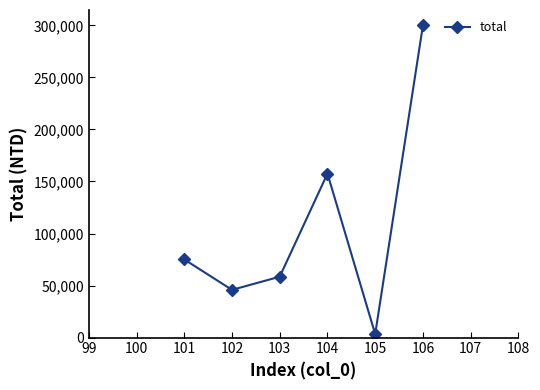

List the labels in order of value, smallest first.

105, 102, 103, 101, 104, 106